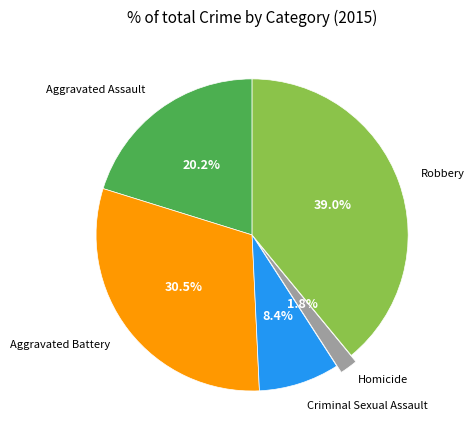

Is there any slice that represents more than half of the pie?

No